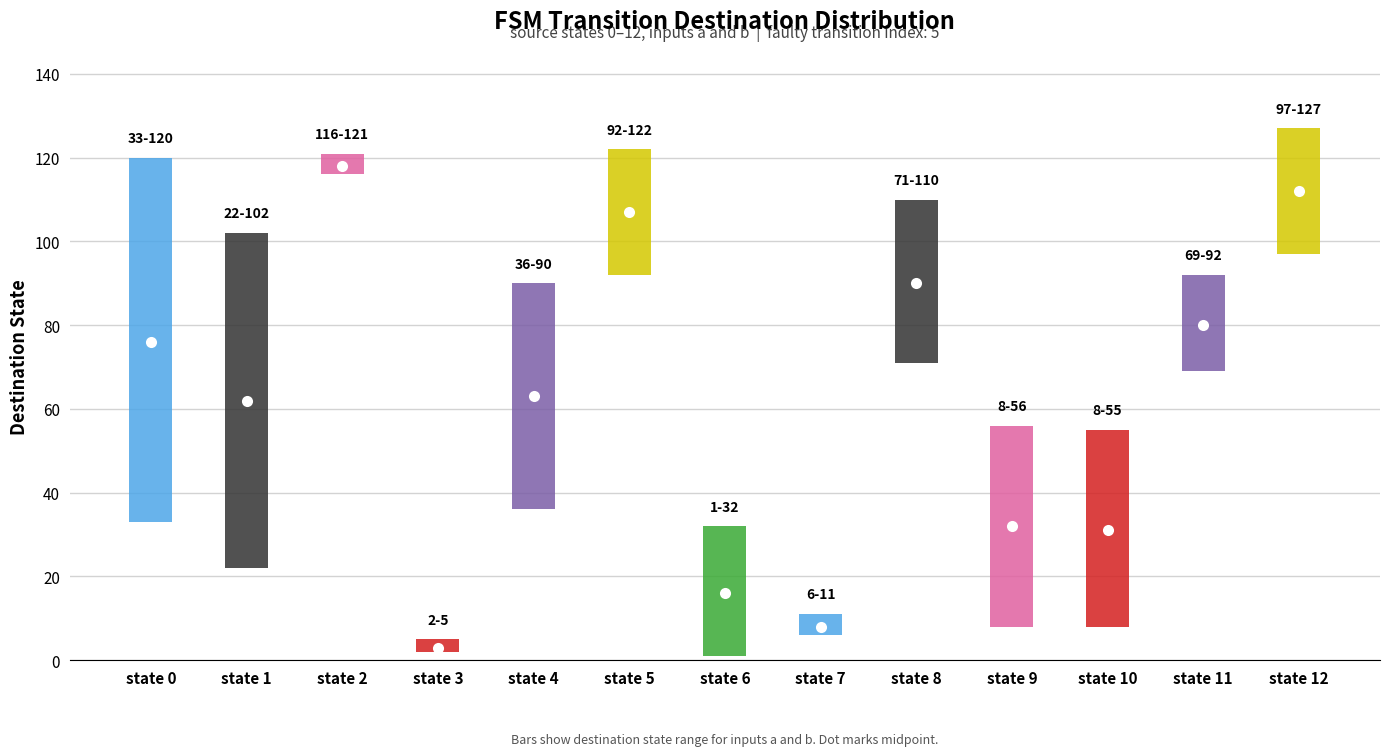

Which has a higher value, state 8 or state 9?

state 8